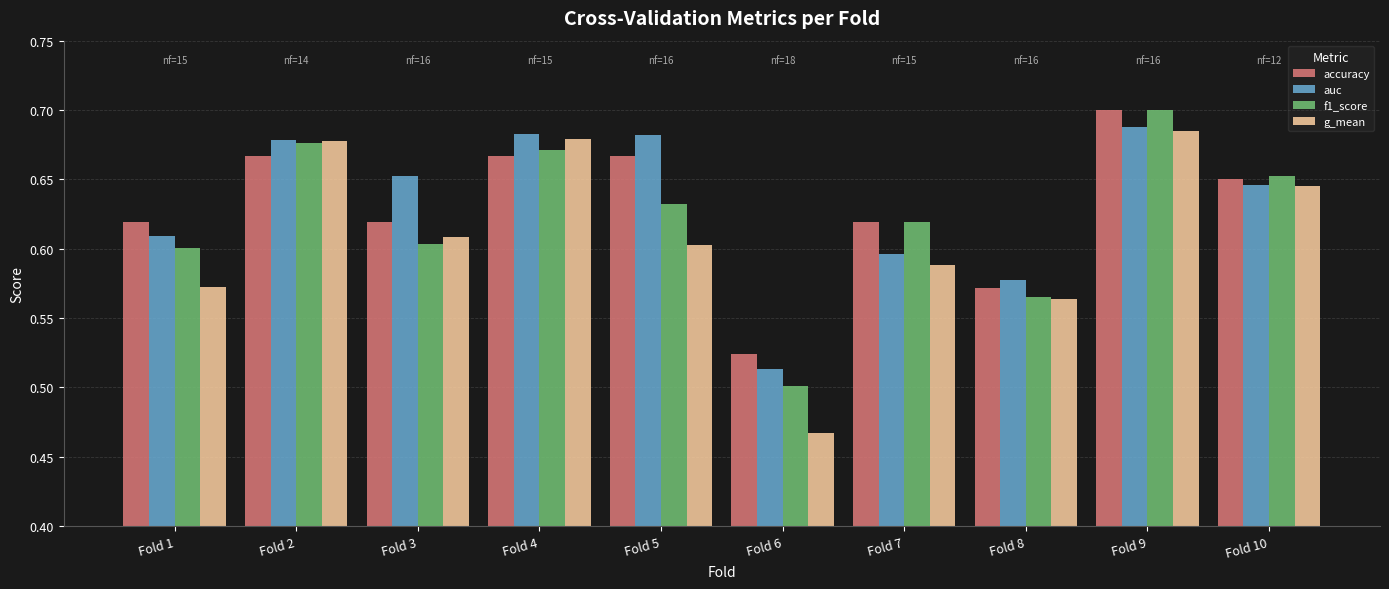

The value of g_mean at Fold 6 is 0.6. True or false?

False